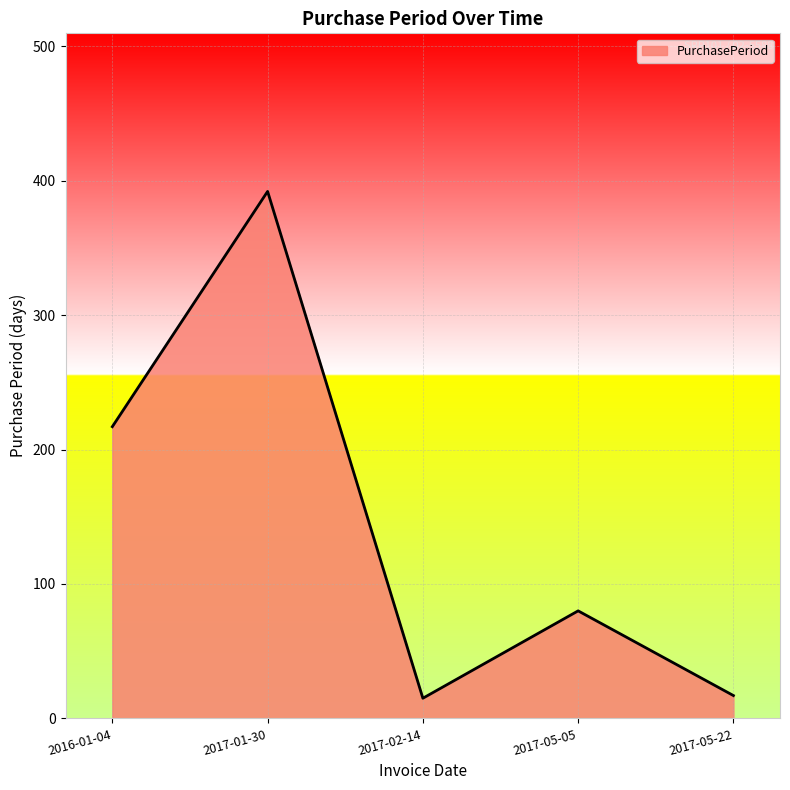

True or false: the data shows 80 at 2017-05-05.

True